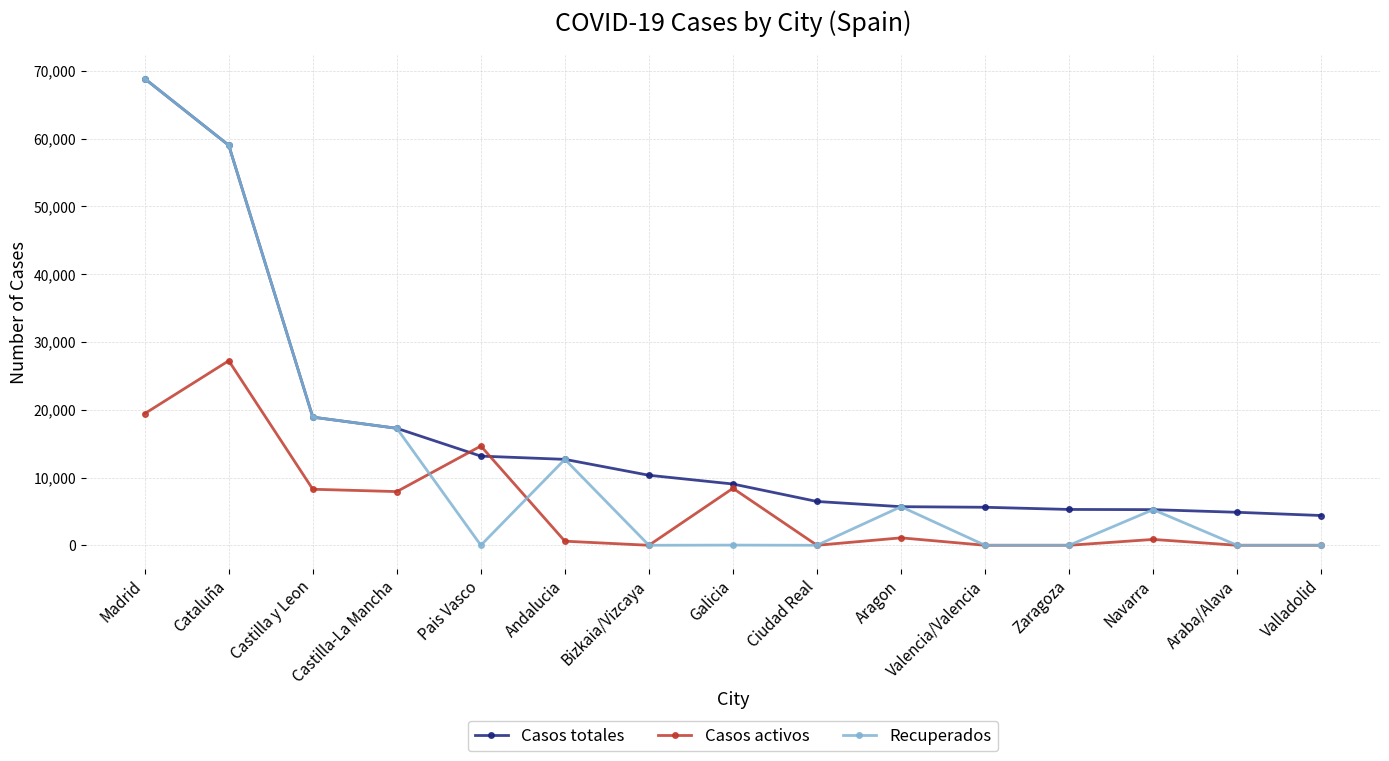

What is the label of the 2nd point from the right?

Araba/Alava